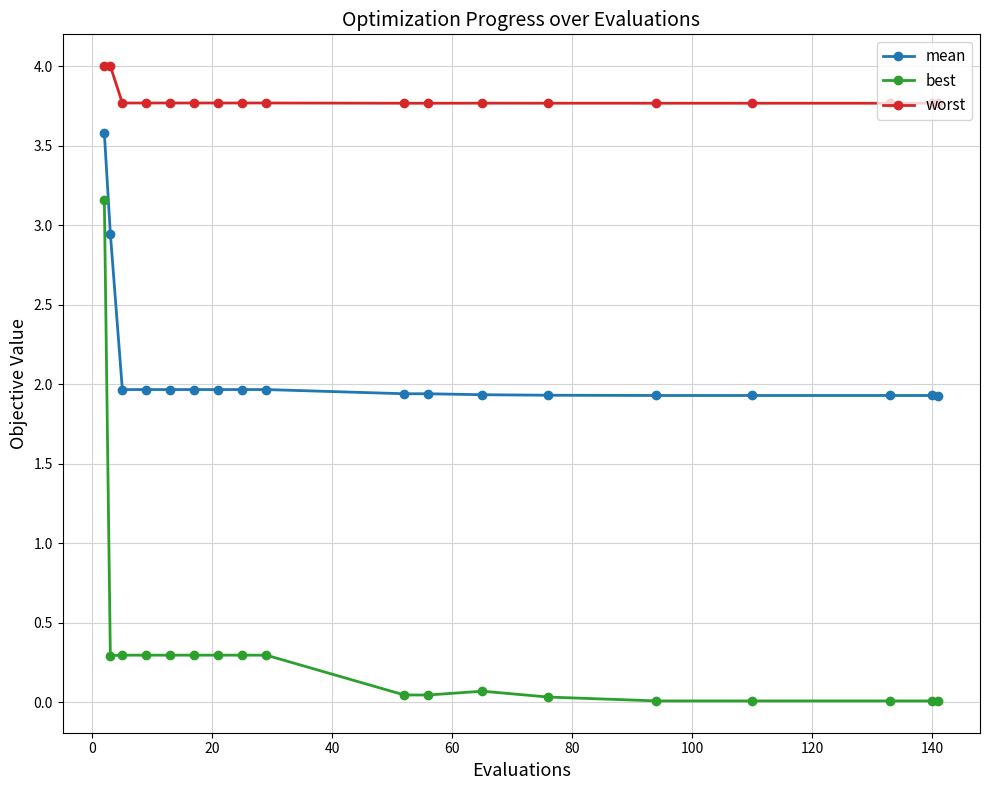

What is the greatest value displayed?

4.0